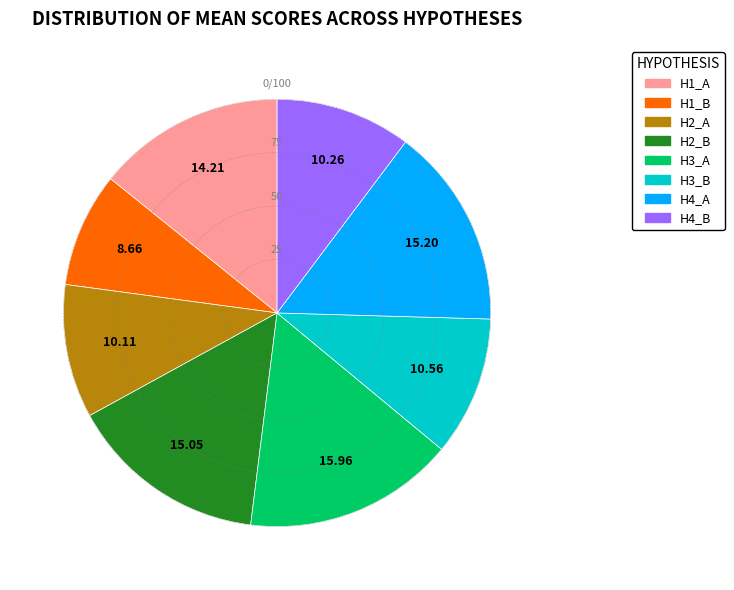

True or false: H2_B accounts for 15% of the total.

True